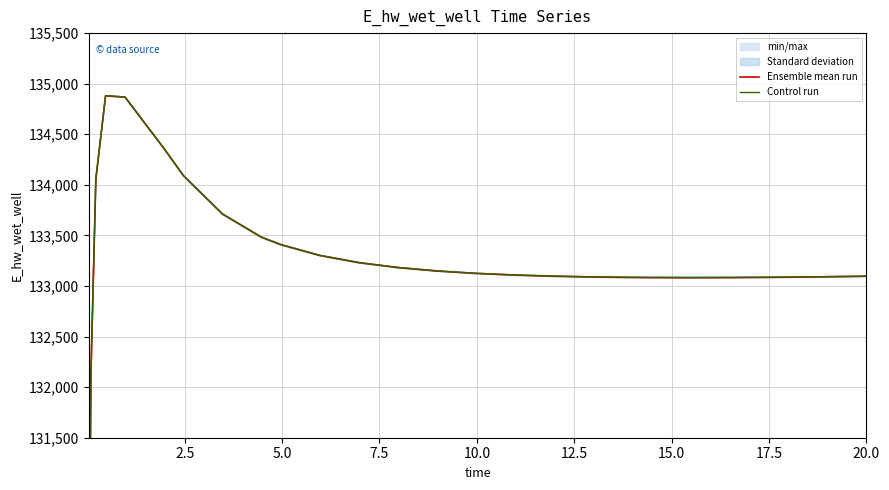

Count the number of data series in this chart.

2